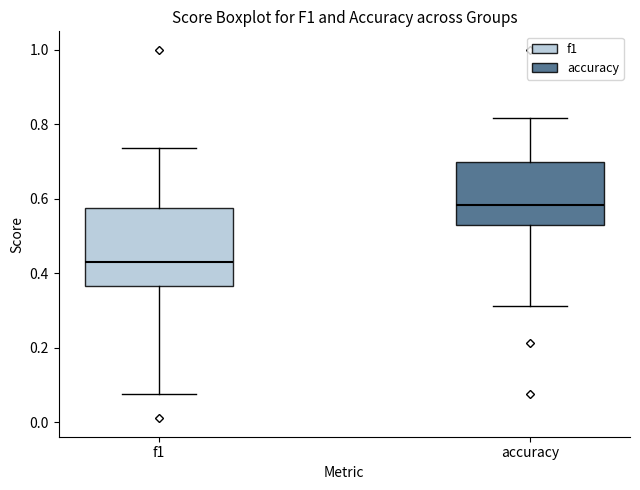

Which box is the tallest, from its lower edge to its upper edge?

f1